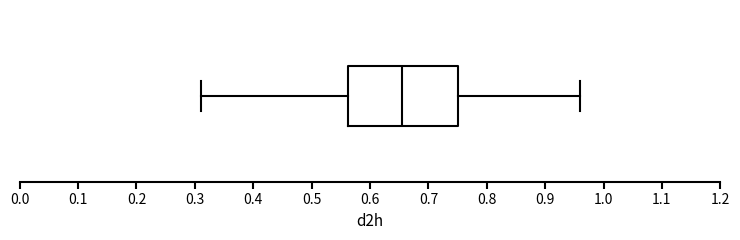

Read this box plot against the x-axis: the position of the median line, the range covered by the box, and the ends of both whiskers. The values are not printed on the chart, so give them approximately, as read against the axis.

median 0.66, box 0.56 to 0.75, whiskers 0.31 to 0.96